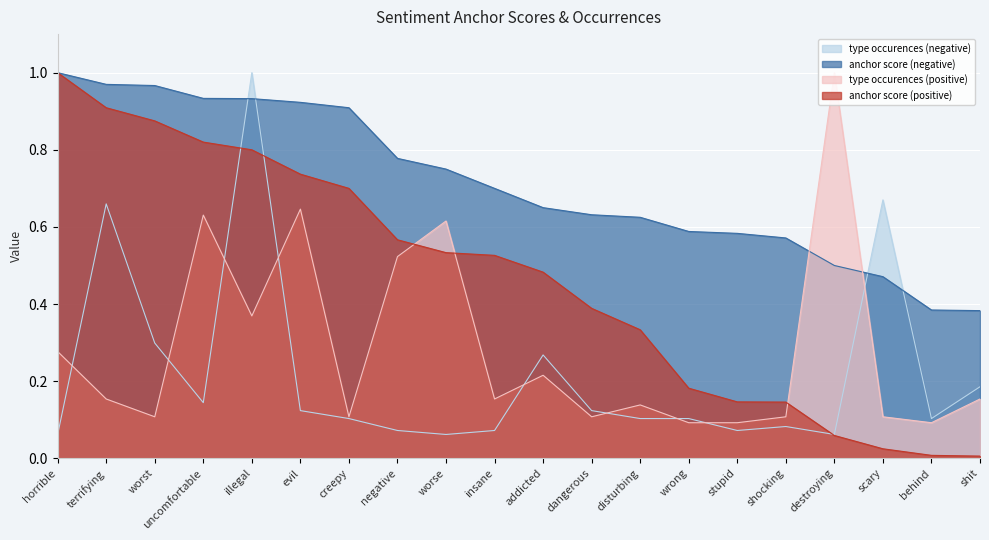

Does the chart display data point markers on the line(s)?

No